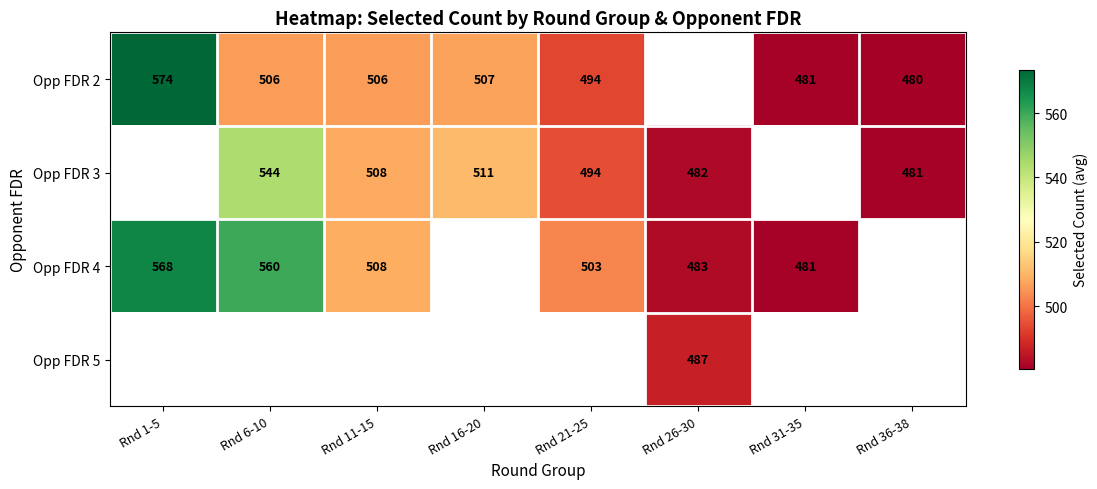

At which category does the chart reach its minimum across all series?

Rnd 36-38